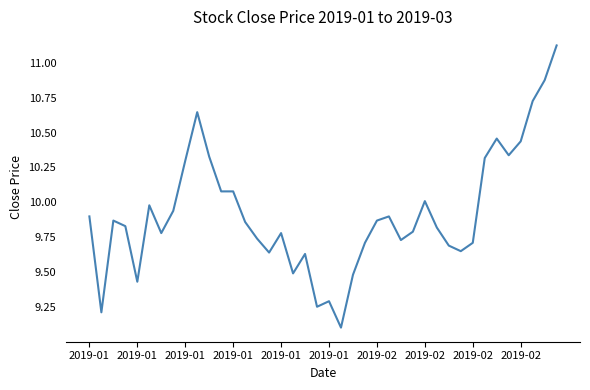

What is the minimum value shown in the chart?

9.1